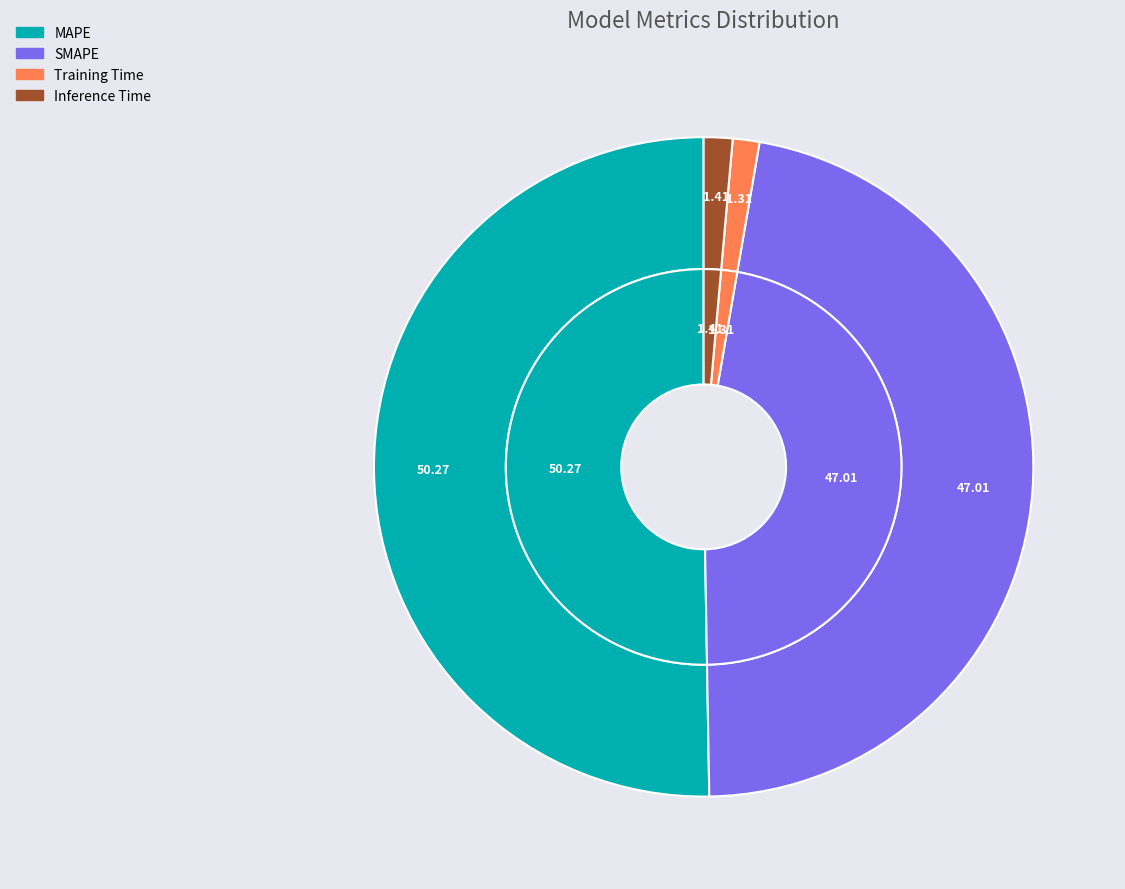

Rank the categories by value from lowest to highest.

Training Time, Inference Time, SMAPE, MAPE